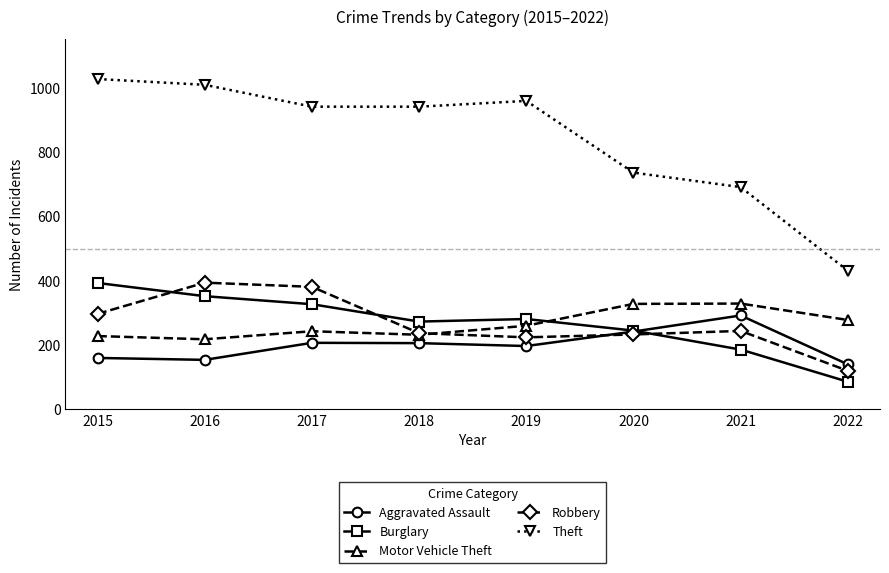

At which category does Motor Vehicle Theft reach its first local valley?

2016